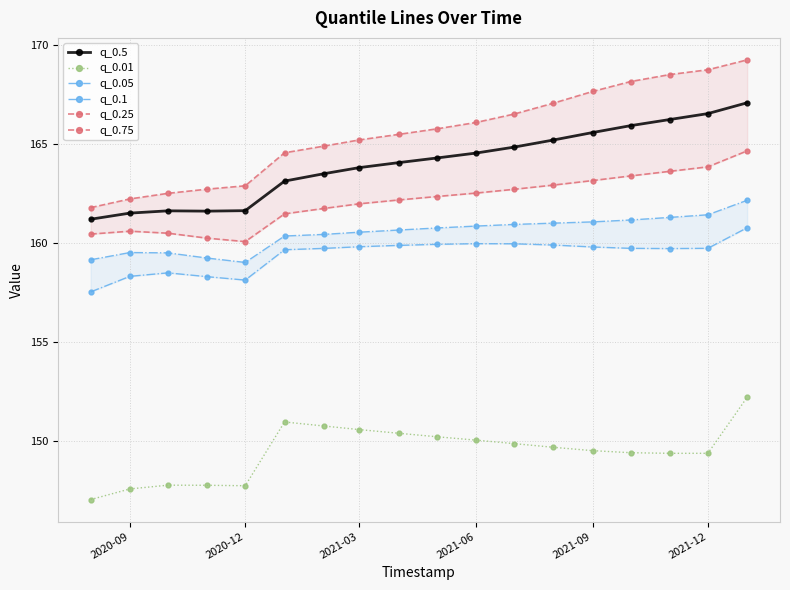

Reading left to right, extract all data points from this chart.

q_0.5: 161.2	161.5	161.6	161.6	161.6	163.1	163.5	163.8	164.1	164.3	164.5	164.8	165.2	165.6	165.9	166.2	166.5	167.1
q_0.01: 147.1	147.6	147.8	147.8	147.8	151.0	150.8	150.6	150.4	150.2	150.1	149.9	149.7	149.5	149.4	149.4	149.4	152.2
q_0.05: 157.5	158.3	158.5	158.3	158.1	159.7	159.7	159.8	159.9	159.9	160.0	160.0	159.9	159.8	159.7	159.7	159.7	160.8
q_0.1: 159.2	159.5	159.5	159.2	159.0	160.4	160.4	160.6	160.7	160.8	160.9	160.9	161.0	161.1	161.2	161.3	161.4	162.2
q_0.25: 160.5	160.6	160.5	160.3	160.1	161.5	161.7	162.0	162.2	162.4	162.5	162.7	162.9	163.2	163.4	163.6	163.8	164.7
q_0.75: 161.8	162.2	162.5	162.7	162.9	164.6	164.9	165.2	165.5	165.8	166.1	166.5	167.1	167.6	168.1	168.5	168.7	169.2